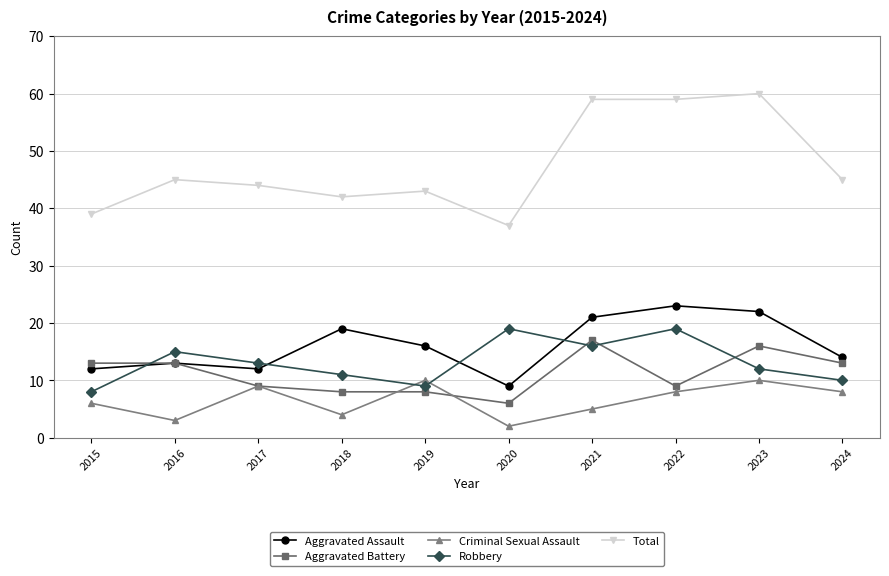

Is the value of Aggravated Assault at 2021 greater than the value of Criminal Sexual Assault at 2021?

Yes